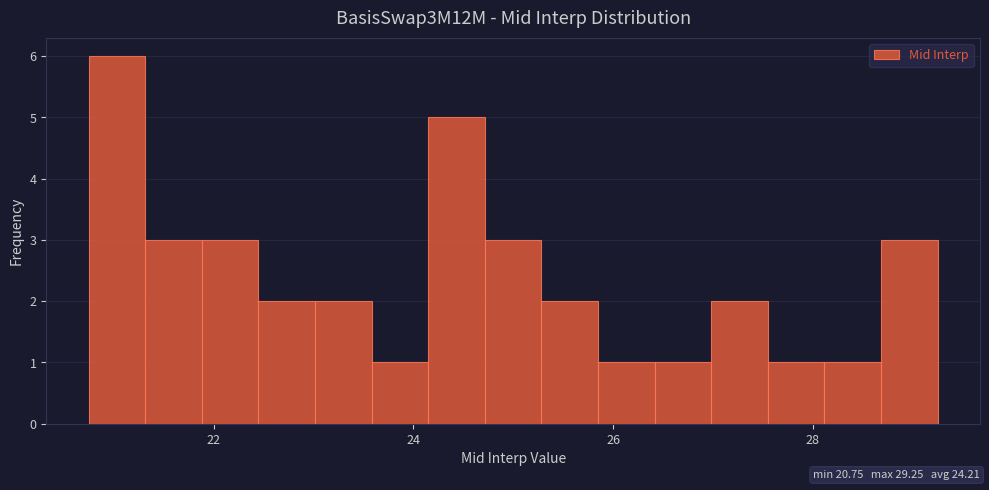

Read against the x-axis, roughly where is the centre of the tallest bar?

21.0